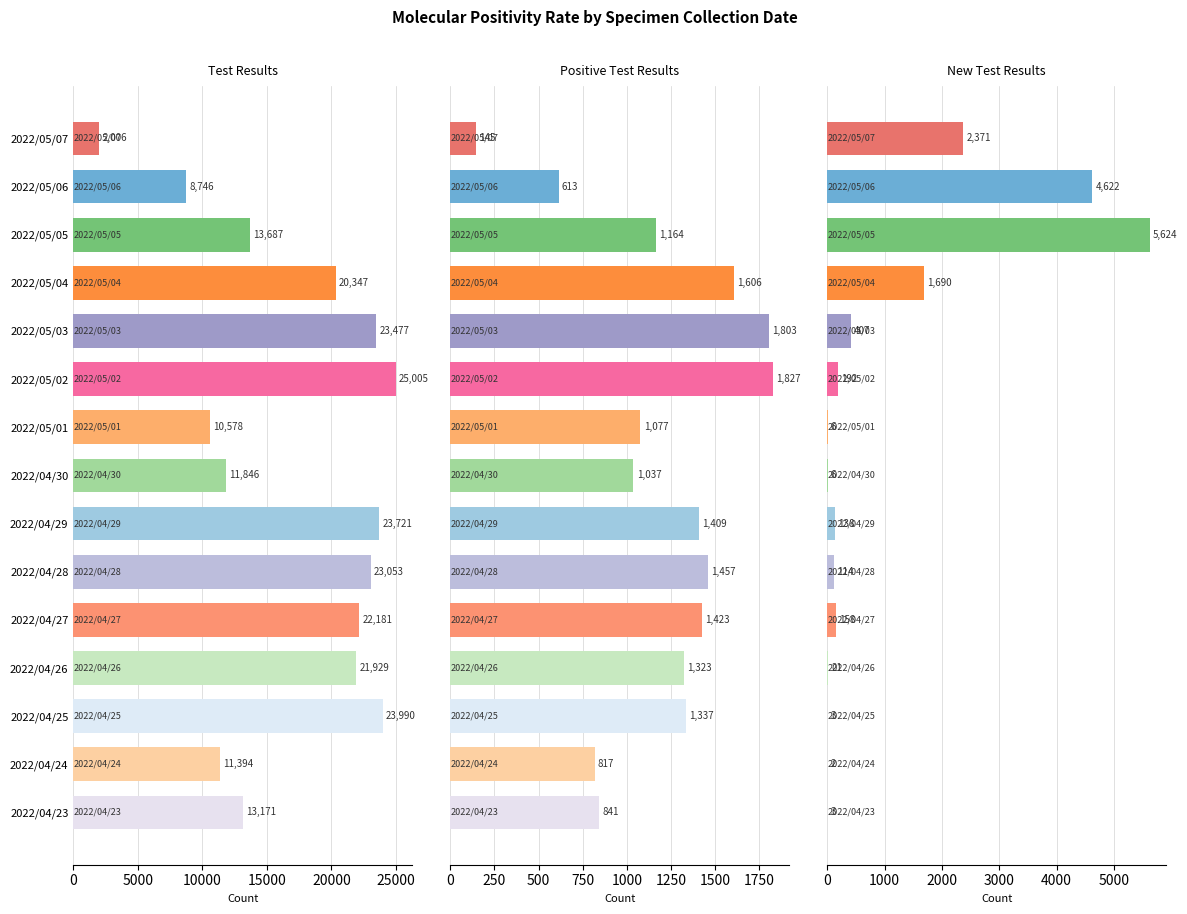

What value does the Positive Test Results series have at 2022/04/24, to the nearest 10?

820